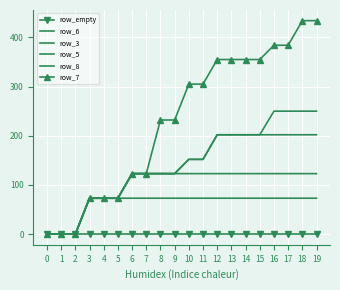

Reading left to right, what are all the values shown in this chart?

row_empty: 0	0	0	0	0	0	0	0	0	0	0	0	0	0	0	0	0	0	0	0
row_6: 0	0	0	73	73	73	73	73	73	73	73	73	73	73	73	73	73	73	73	73
row_3: 0	0	0	73	73	73	123	123	123	123	123	123	123	123	123	123	123	123	123	123
row_5: 0	0	0	73	73	73	123	123	123	123	152	152	202	202	202	202	202	202	202	202
row_8: 0	0	0	73	73	73	123	123	123	123	152	152	202	202	202	202	250	250	250	250
row_7: 0	0	0	73	73	73	123	123	232	232	305	305	355	355	355	355	384	384	434	434